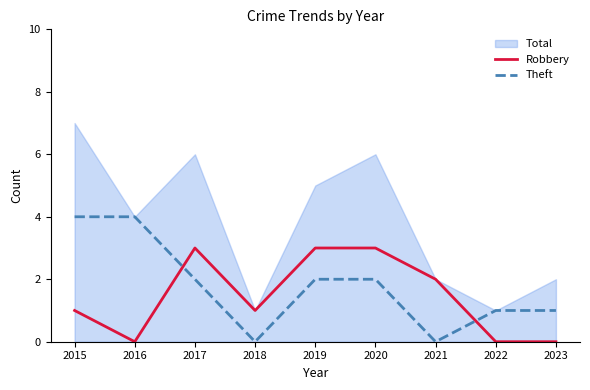

What is the spread (max minus min) of values at 2017?

1